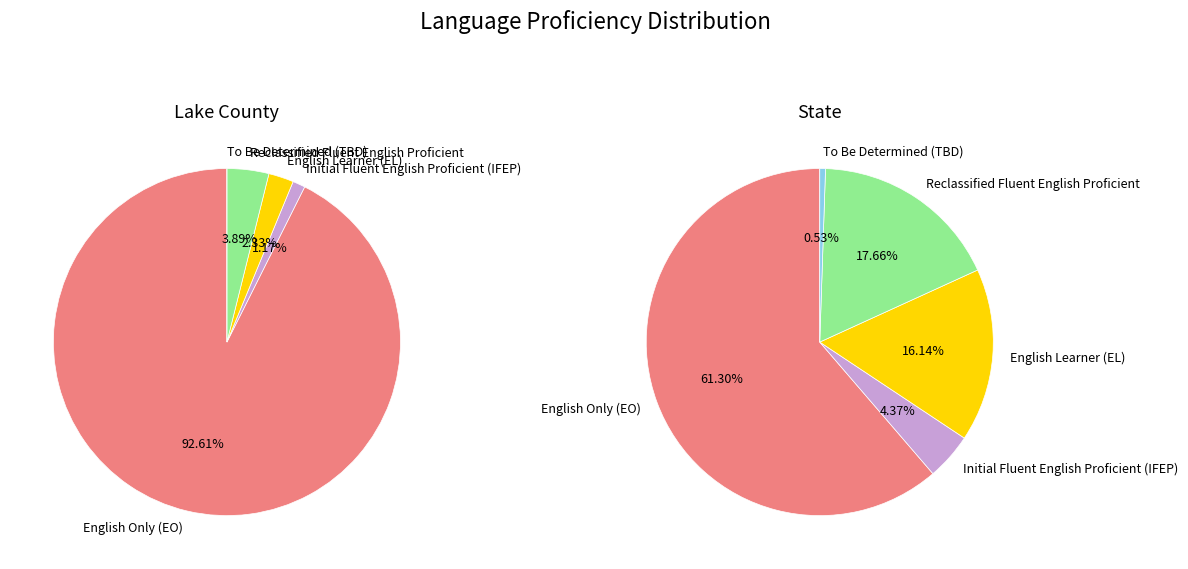

Between Lake County and State, which series saw the biggest shift?

English Only (EO)